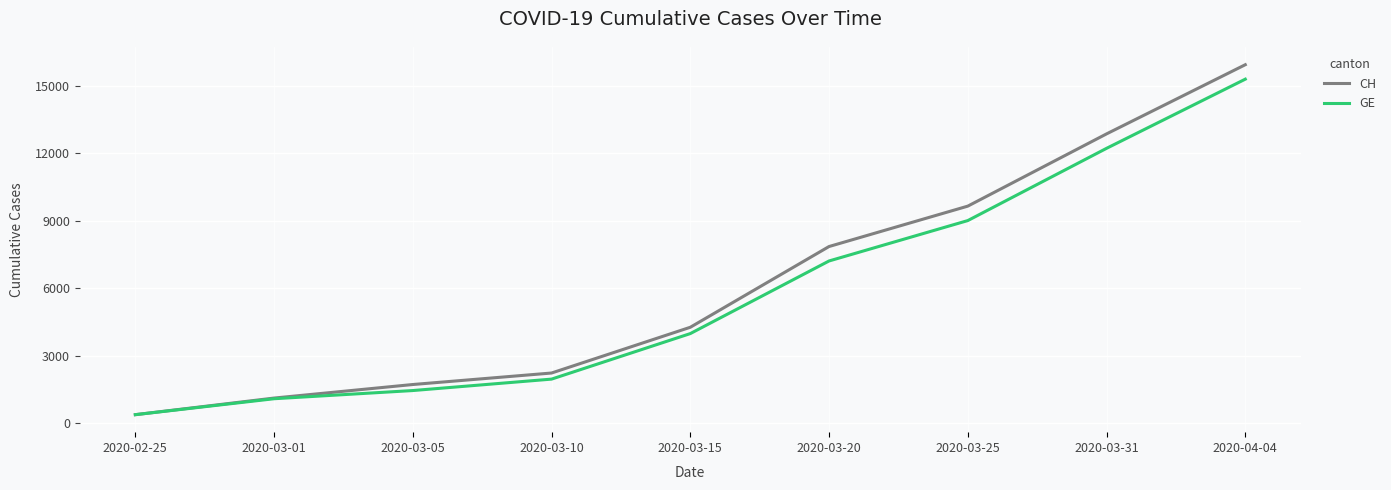

What is the difference between the second highest and second lowest values in the CH series?

11739